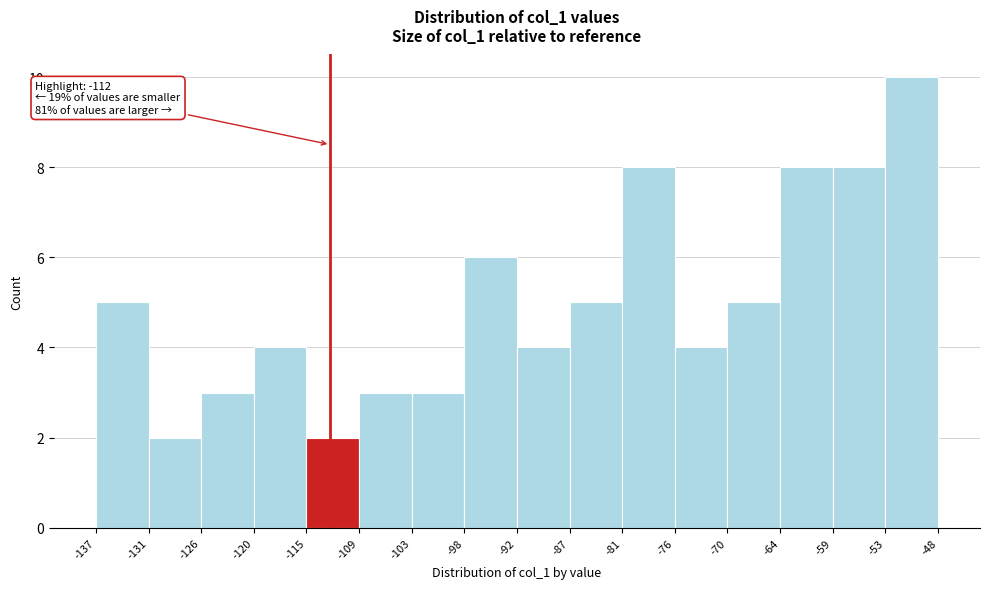

Which range on the x-axis has the tallest bar?

-53 to -48